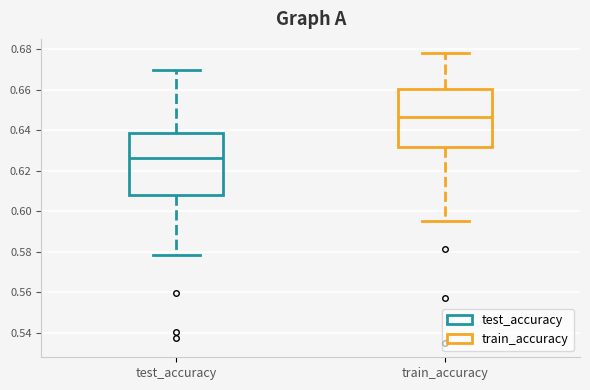

Reading left to right, read every box against the y-axis: the position of its median line, the range the box covers, and the ends of its whiskers. The values are not printed on the chart, so give them approximately, as read against the axis.

test_accuracy: median 0.626, box 0.608 to 0.638, whiskers 0.578 to 0.670
train_accuracy: median 0.646, box 0.632 to 0.660, whiskers 0.596 to 0.678